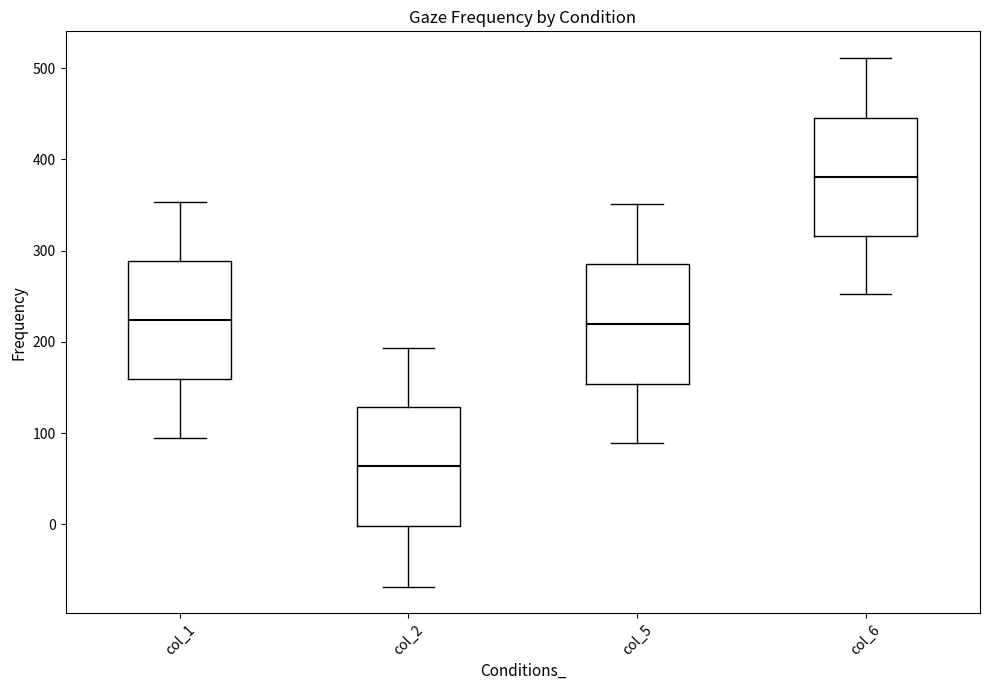

Reading left to right, read every box against the y-axis: the position of its median line, the range the box covers, and the ends of its whiskers. The values are not printed on the chart, so give them approximately, as read against the axis.

col_1: median 220, box 160 to 290, whiskers 90 to 350
col_2: median 60, box 0 to 130, whiskers -70 to 190
col_5: median 220, box 150 to 290, whiskers 90 to 350
col_6: median 380, box 320 to 450, whiskers 250 to 510